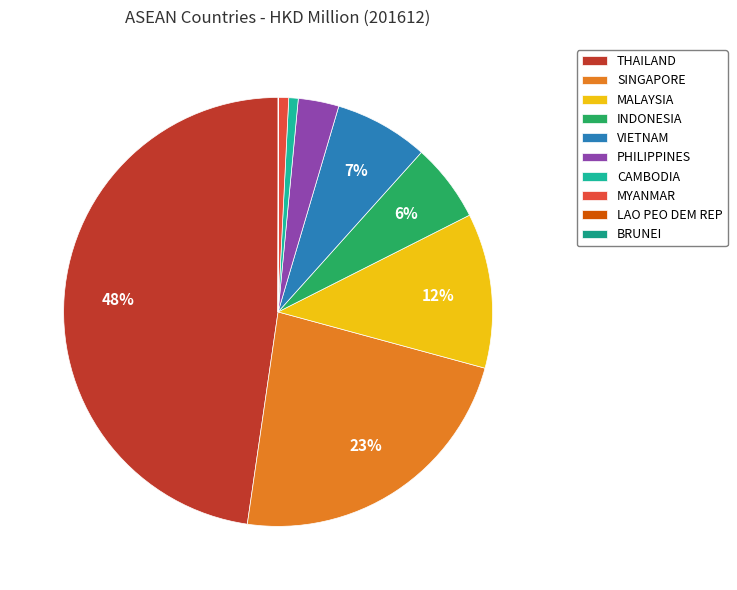

The SINGAPORE slice represents 15% of the pie. True or false?

False